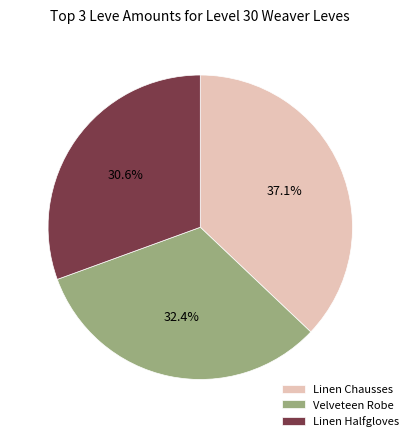

Is Linen Chausses the majority of the pie?

No